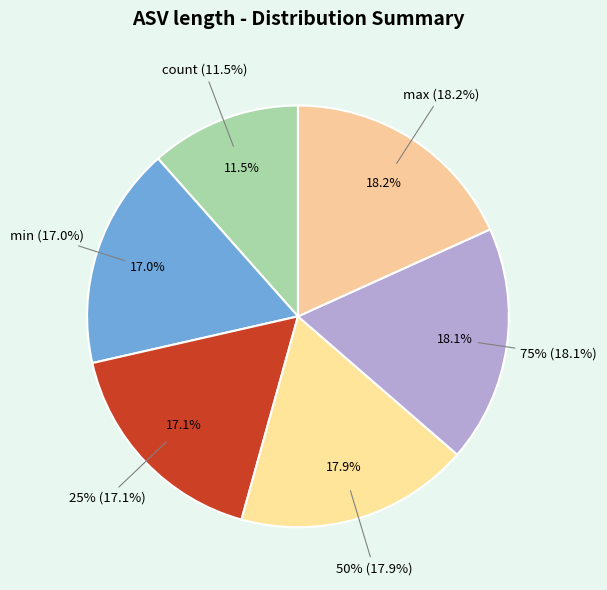

Rank the categories by value from highest to lowest.

max, 75%, 50%, 25%, min, count